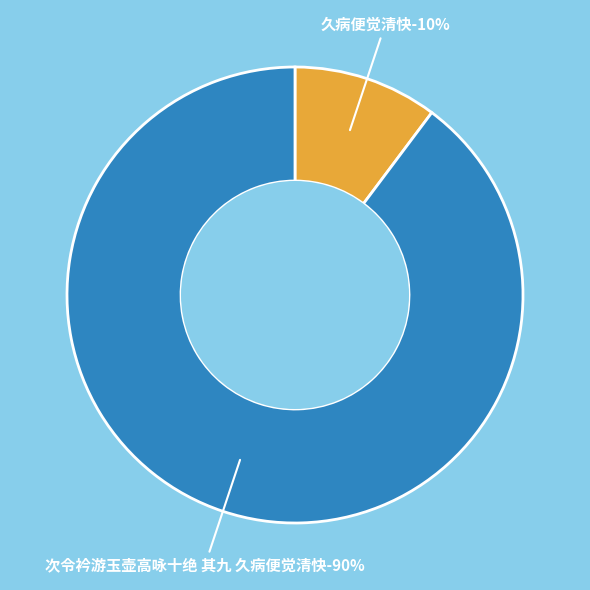

Which slice is the largest?

次令衿游玉壶高咏十绝 其九 久病便觉清快